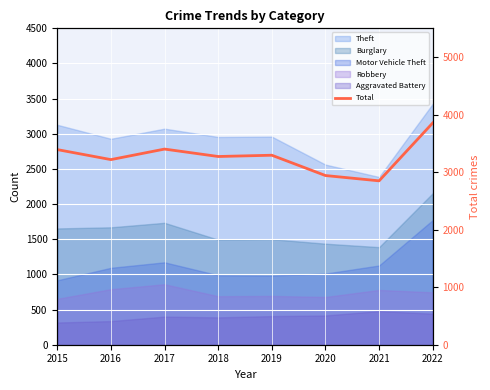

How many interior local peaks (higher than both neighbors) does the data have?

2